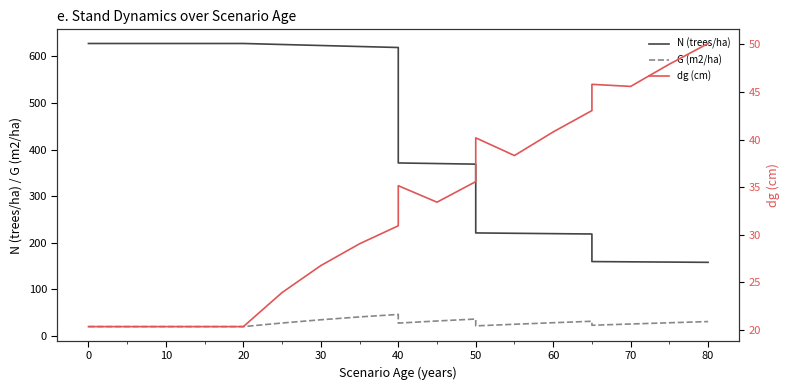

Which series has the largest total across all categories?

N (trees/ha)